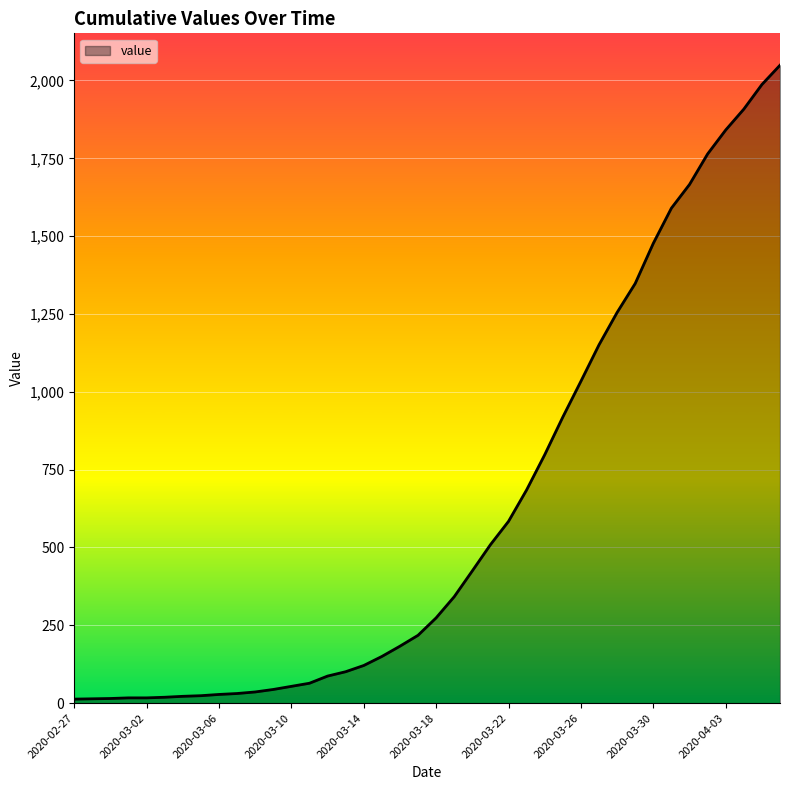

What is the maximum value shown in the chart?

2049